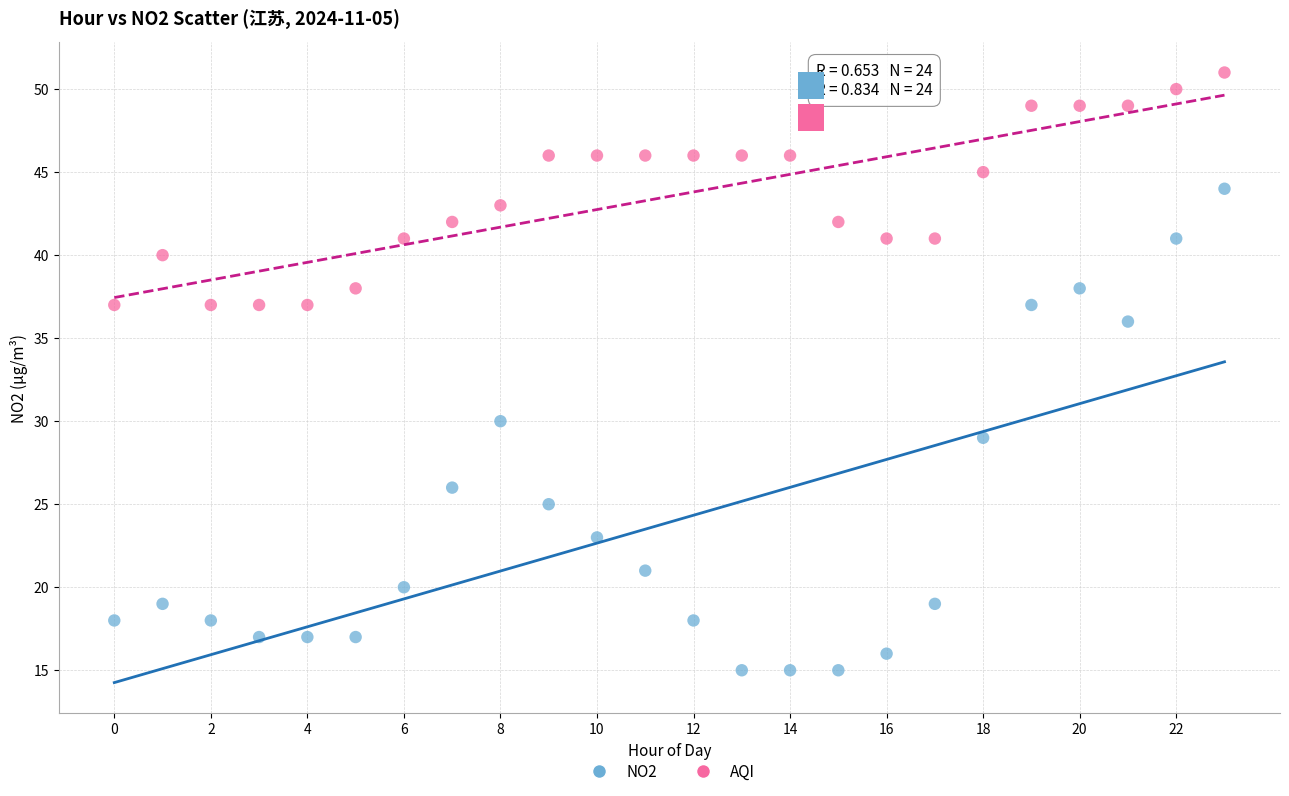

Which series contains the highest Y value?

AQI